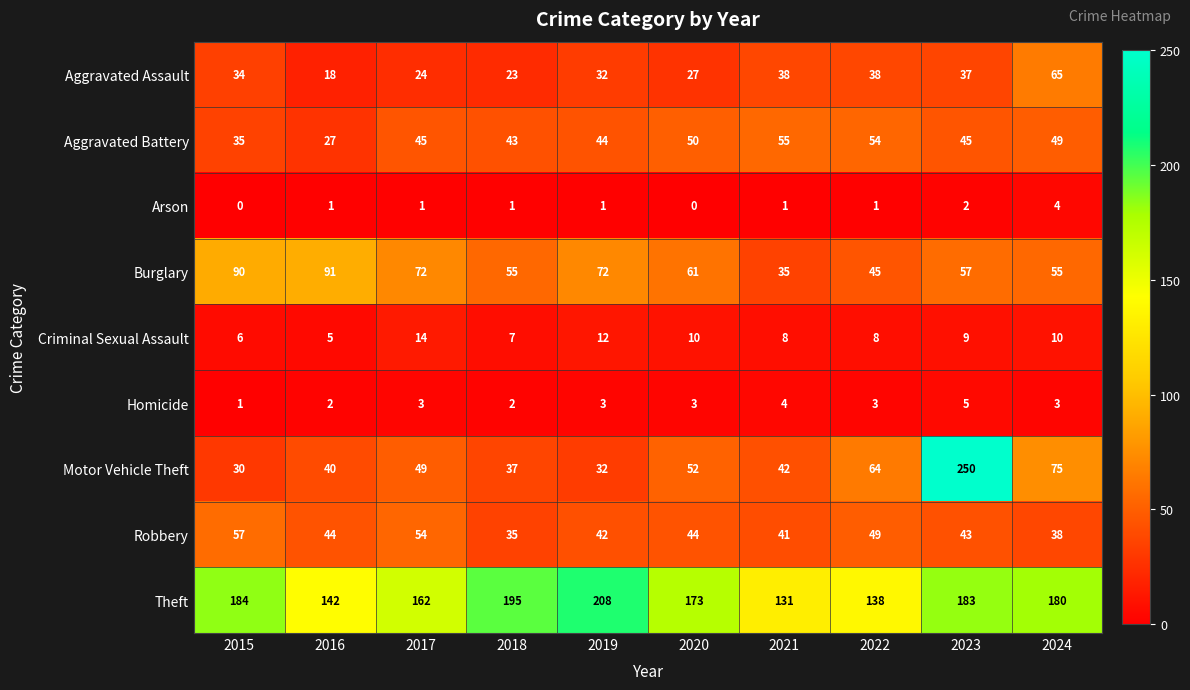

Which series has the largest total across all categories?

Theft